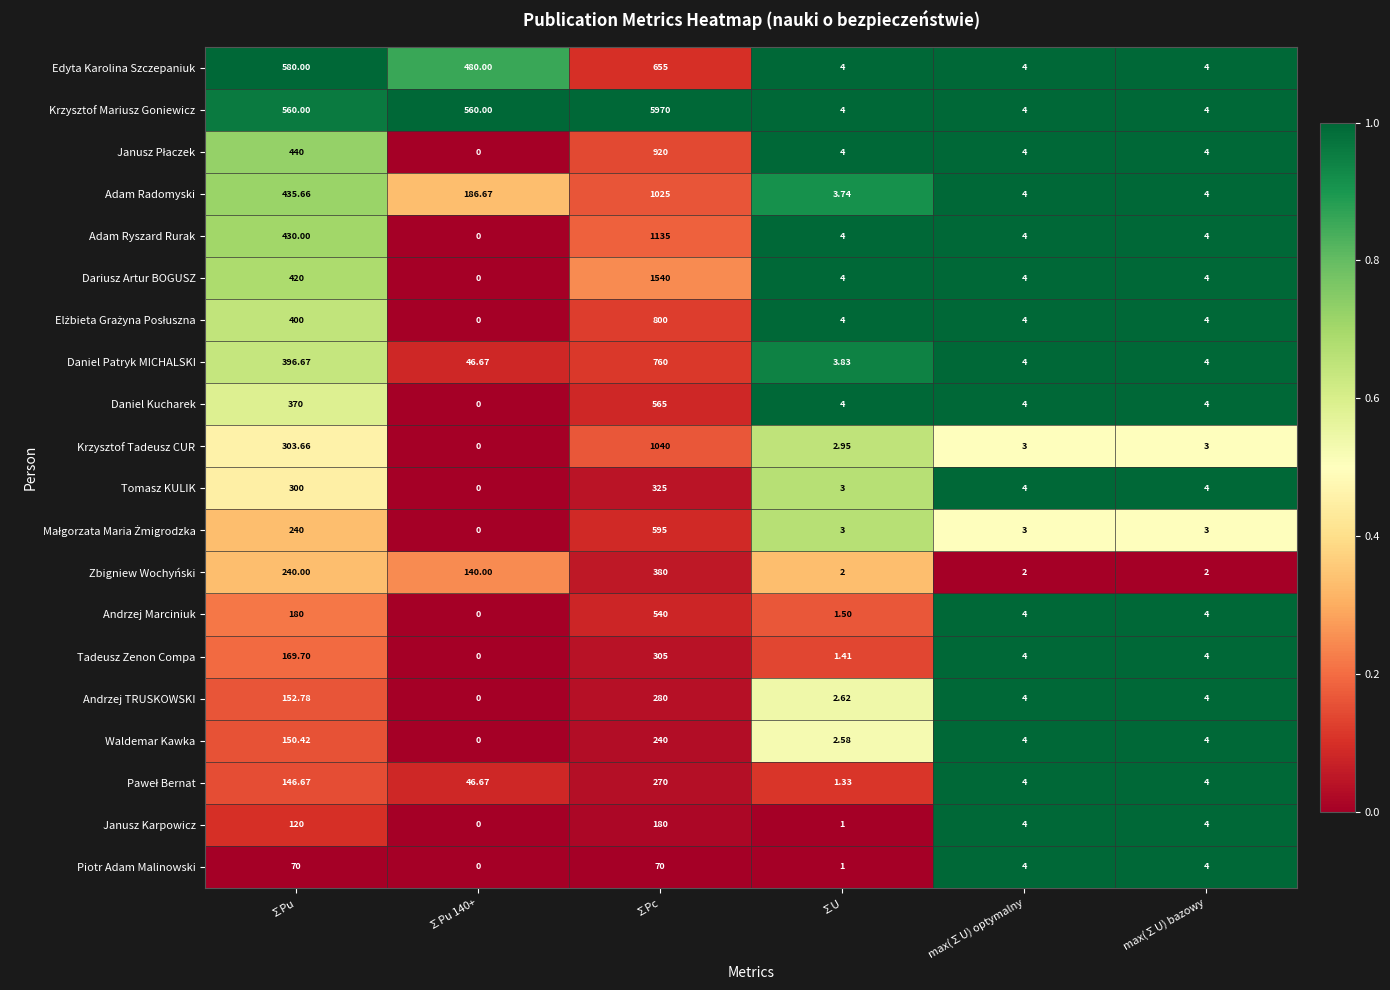

Which series has the largest total across all categories?

Krzysztof Mariusz Goniewicz